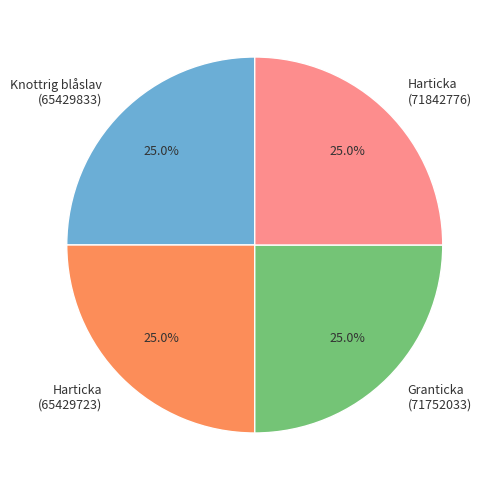

Is Harticka (71842776) the majority of the pie?

No